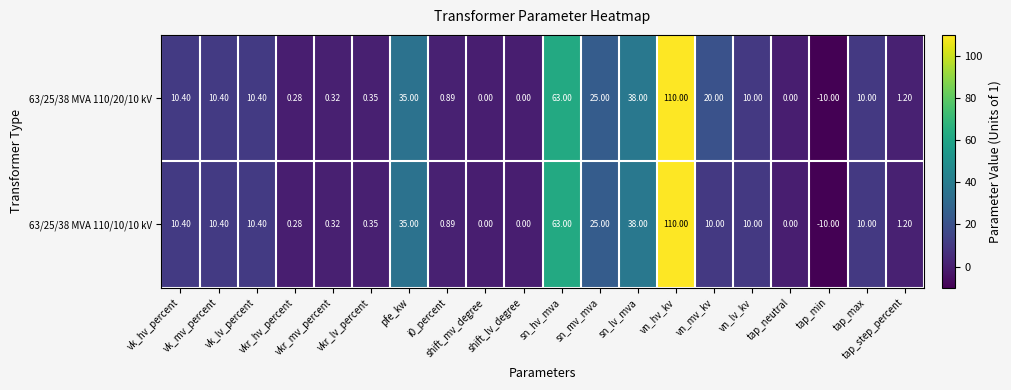

How many negative values does the 63/25/38 MVA 110/10/10 kV series have?

1